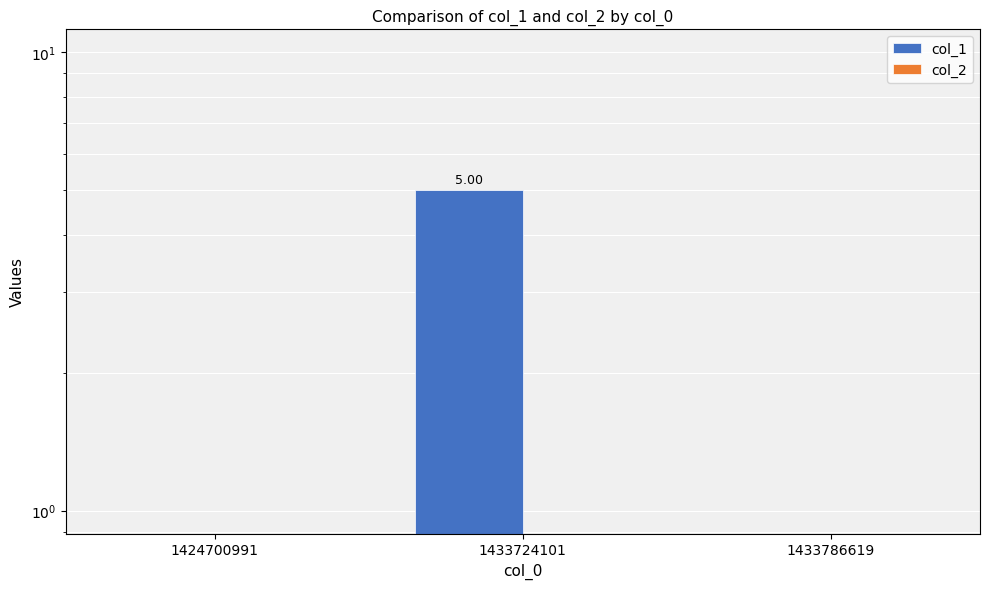

Where is col_2 nearest to the value 0?

1424700991